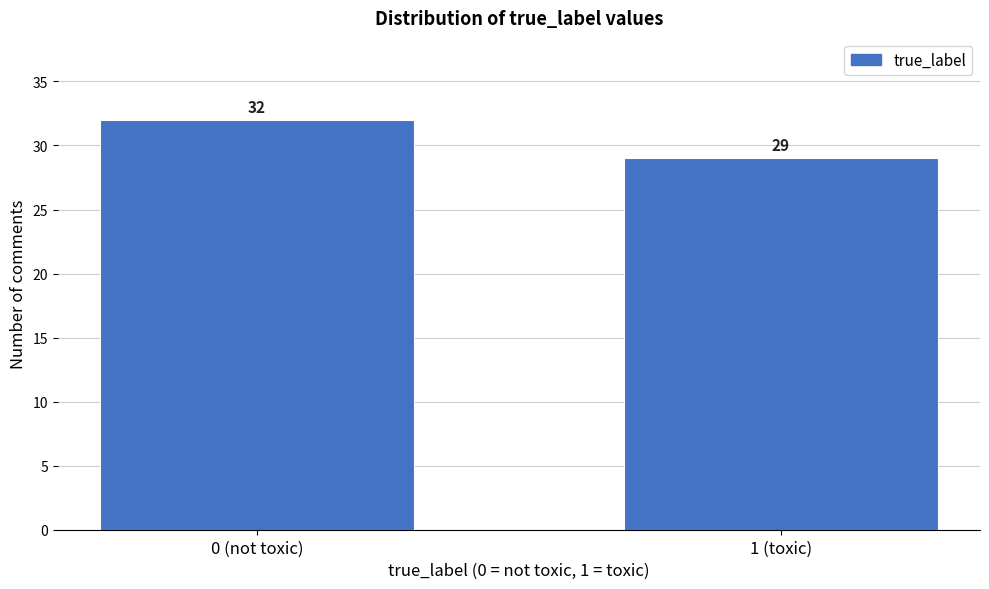

Reading left to right, what are all the values shown in this chart?

32	29